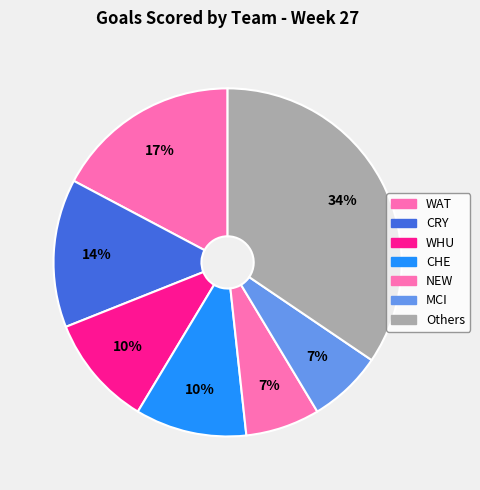

How many slices are in this pie chart?

7